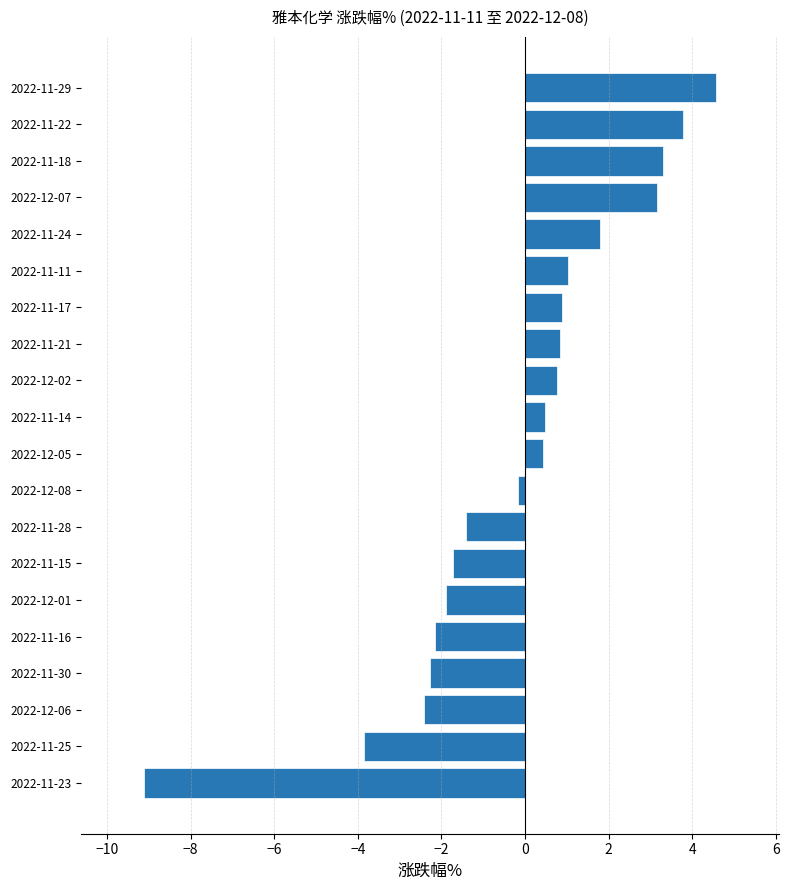

What is the change in value from 2022-12-06 to 2022-11-29?

+7.0